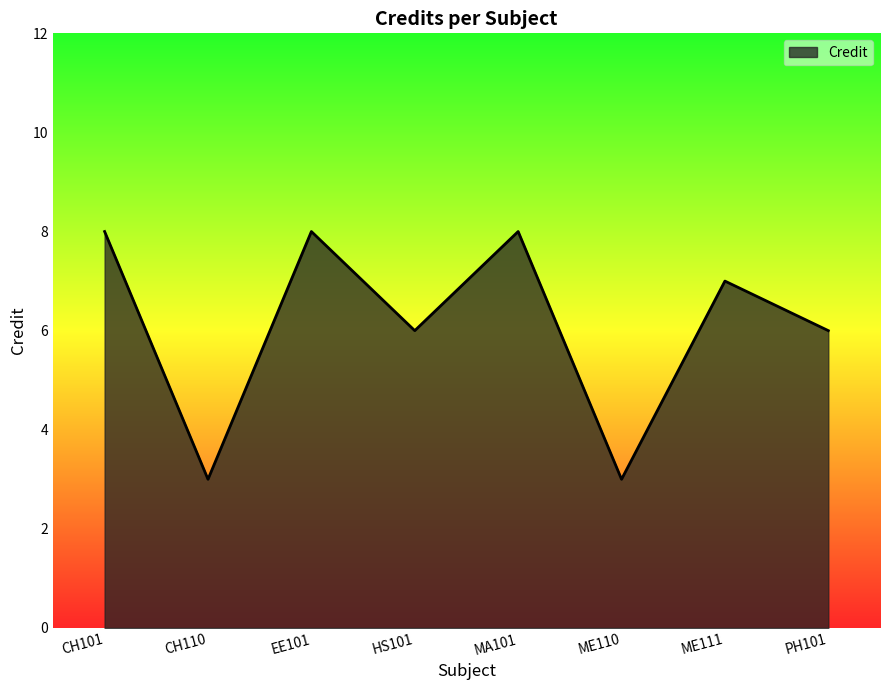

True or false: the data shows 4 at ME110.

False